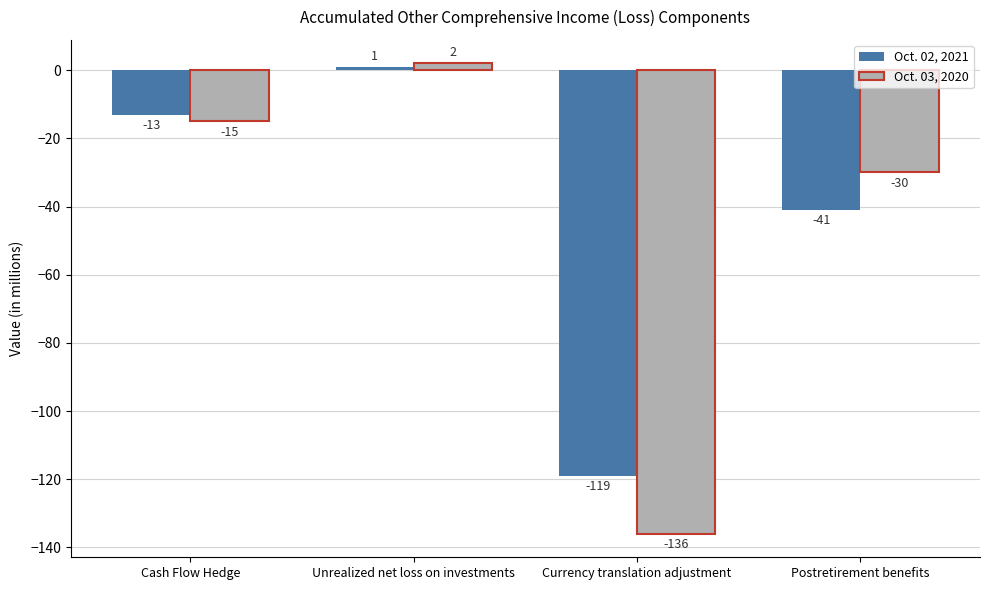

What is the difference between the maximum and minimum values in the Oct. 03, 2020 series?

138